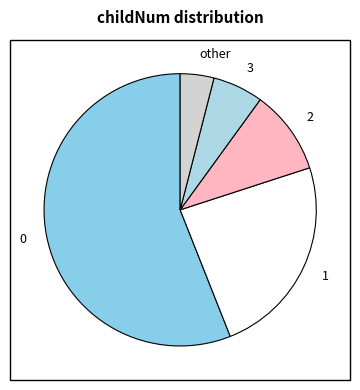

Count the number of slices in the pie.

5